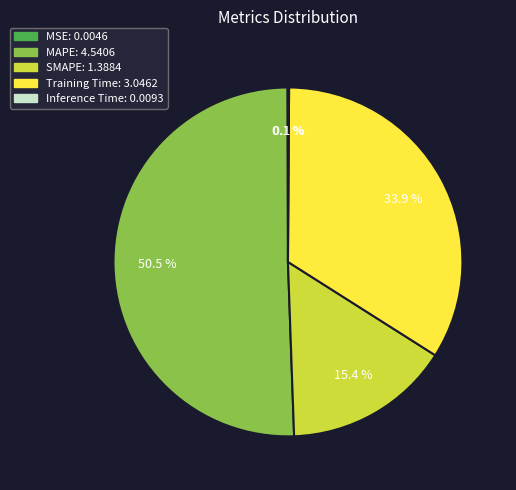

The SMAPE slice represents 15% of the pie. True or false?

True